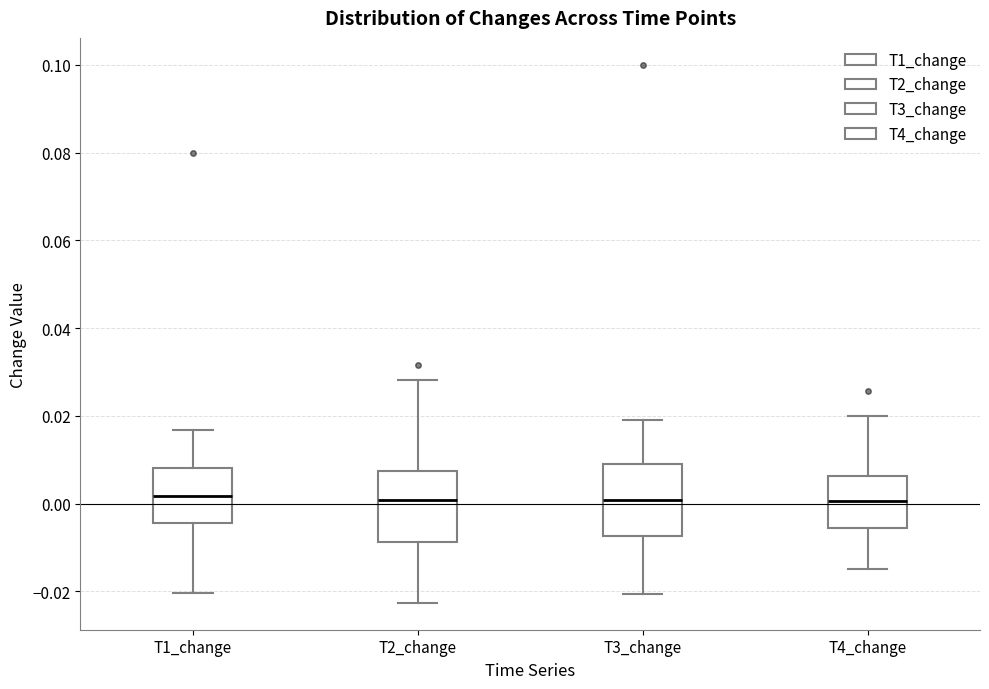

Reading left to right, transcribe this box plot: for each box, give where its median line is, the range the box spans, and where its two whiskers end, as read against the y-axis. The values are not printed on the chart, so give them approximately, as read against the axis.

T1_change: median 0.002, box -0.004 to 0.008, whiskers -0.020 to 0.016
T2_change: median 0.000, box -0.008 to 0.008, whiskers -0.022 to 0.028
T3_change: median 0.000, box -0.008 to 0.008, whiskers -0.020 to 0.018
T4_change: median 0.000, box -0.006 to 0.006, whiskers -0.014 to 0.020